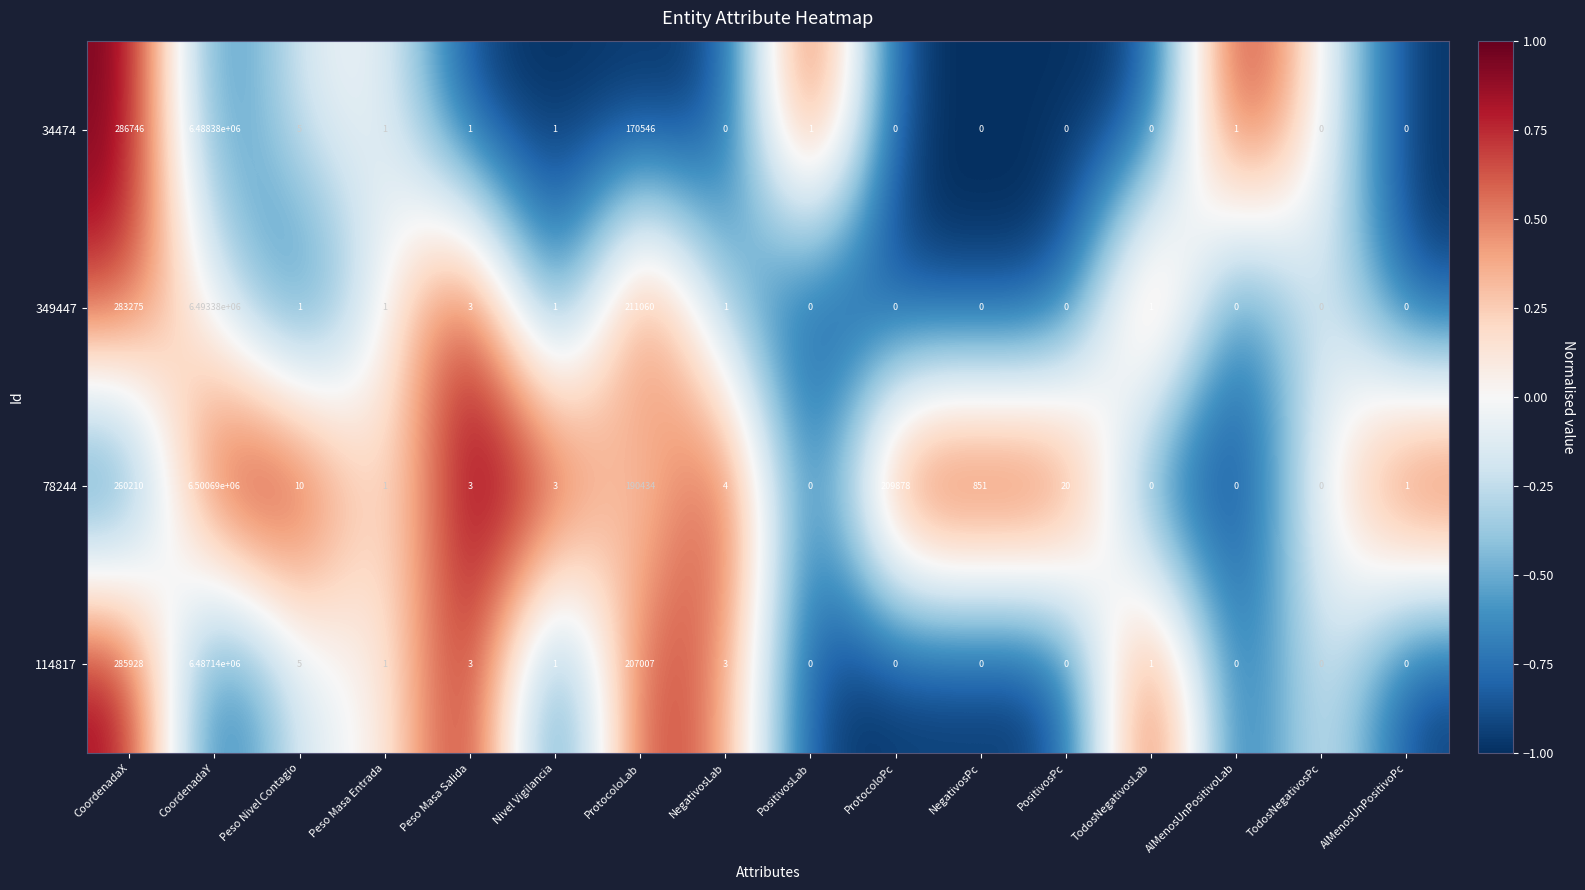

List the series in order of their peak value, highest first.

78244, 349447, 34474, 114817